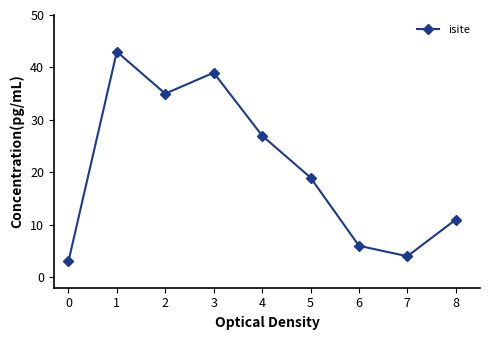

Where is the first local maximum?

1